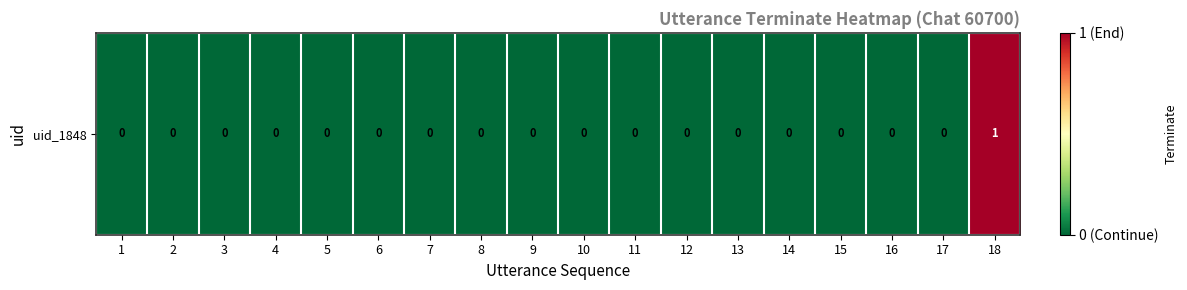

The value at 16 is 0. True or false?

True